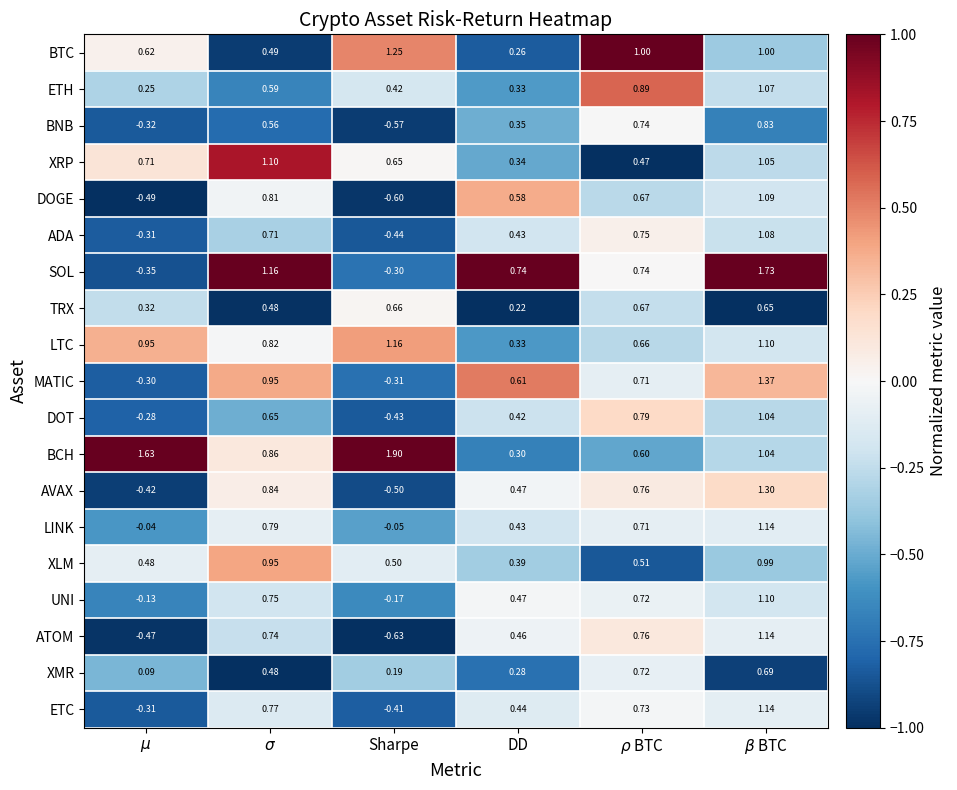

At which category does the chart reach its minimum across all series?

Sharpe